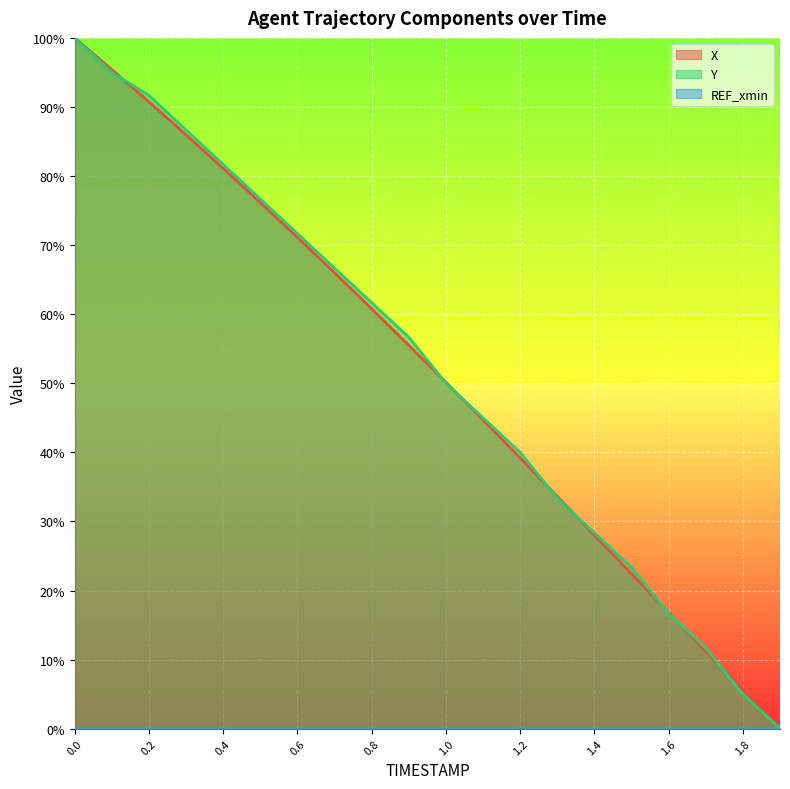

After their last crossing, which series has the higher values: X or Y?

X